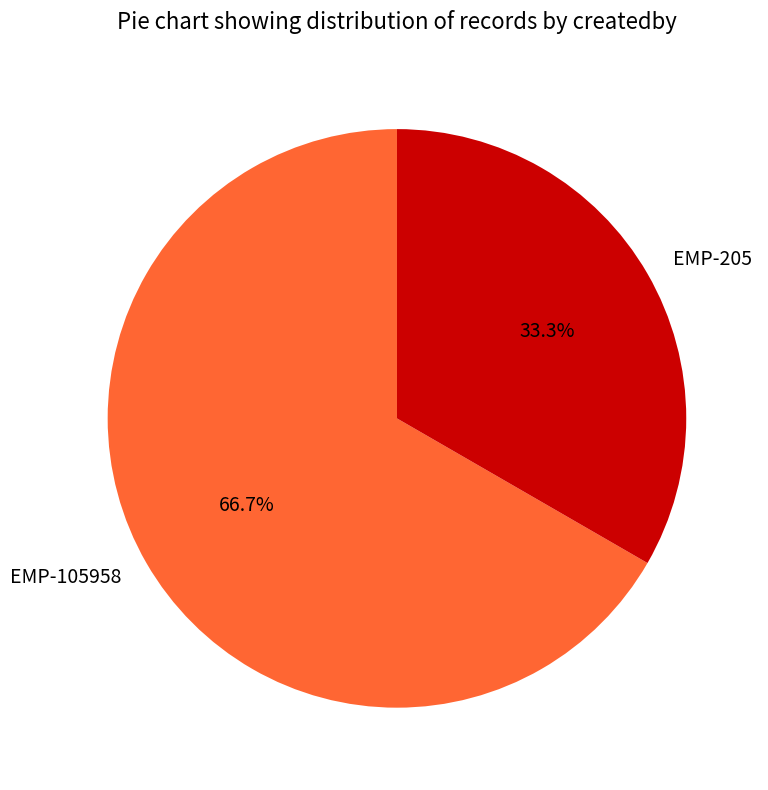

Does EMP-105958 represent more than half of the total?

Yes